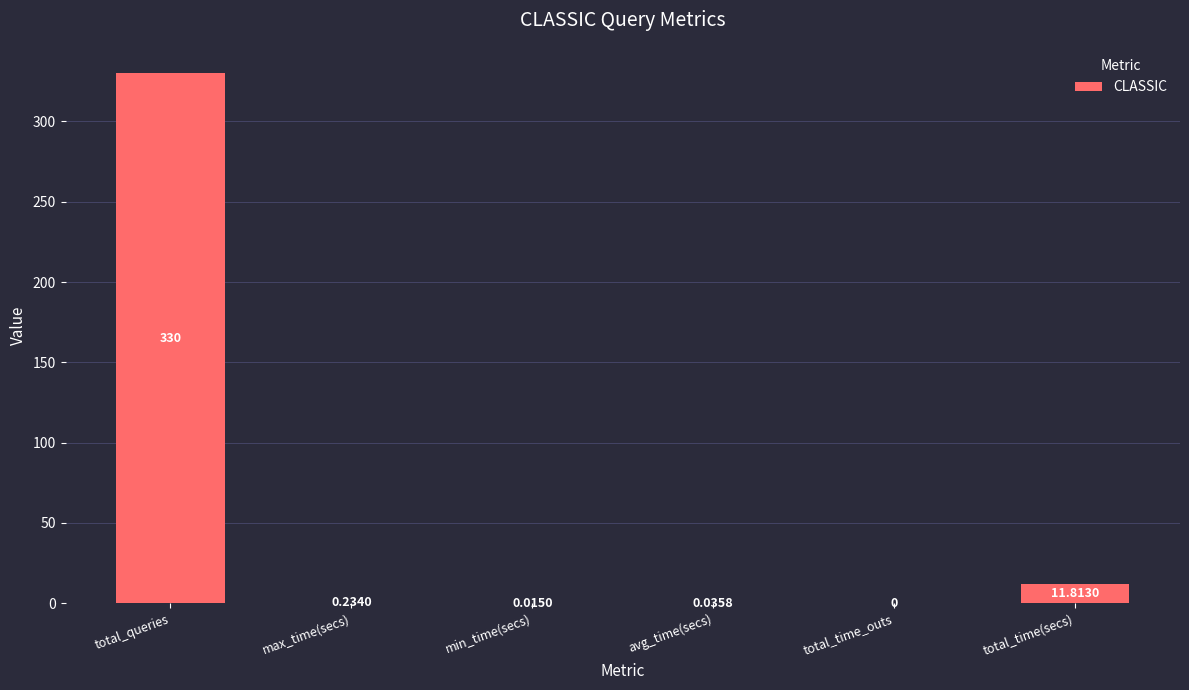

Between total_time(secs) and avg_time(secs), which is larger?

total_time(secs)